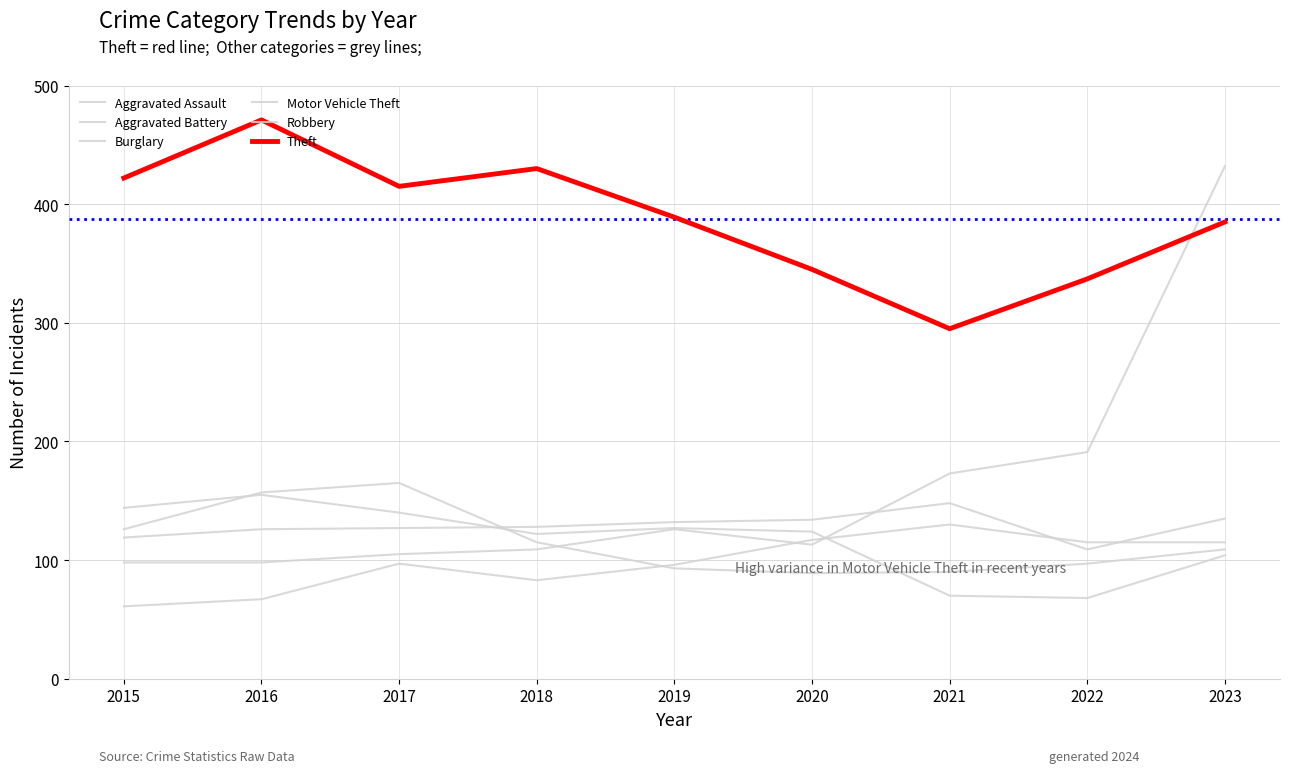

At how many categories does at least one series exceed 415?

4